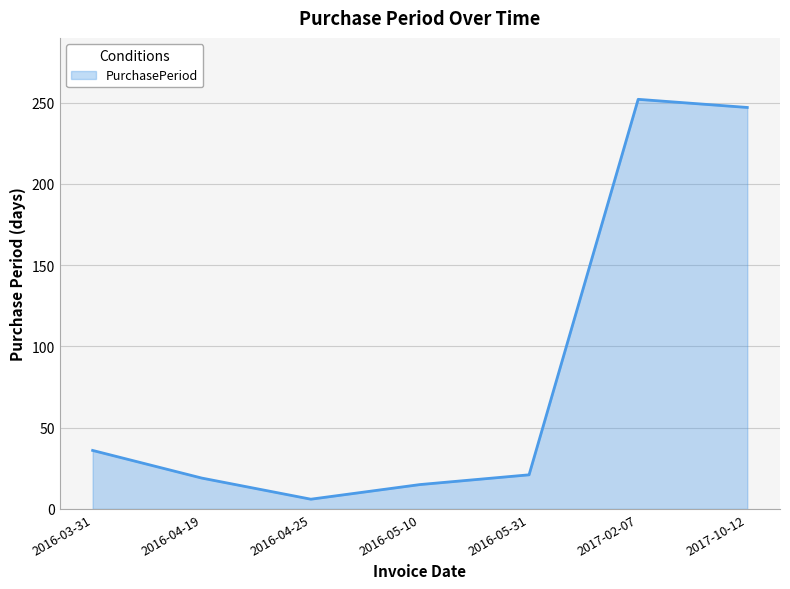

What is the difference between the second highest and second lowest values?

232